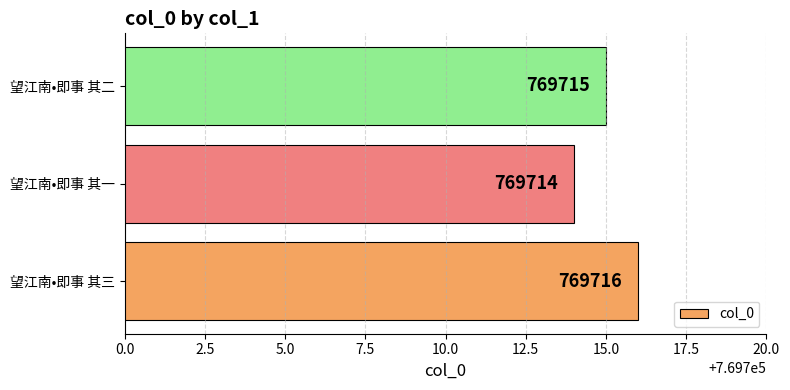

The value at 望江南•即事 其二 is 769715. True or false?

True